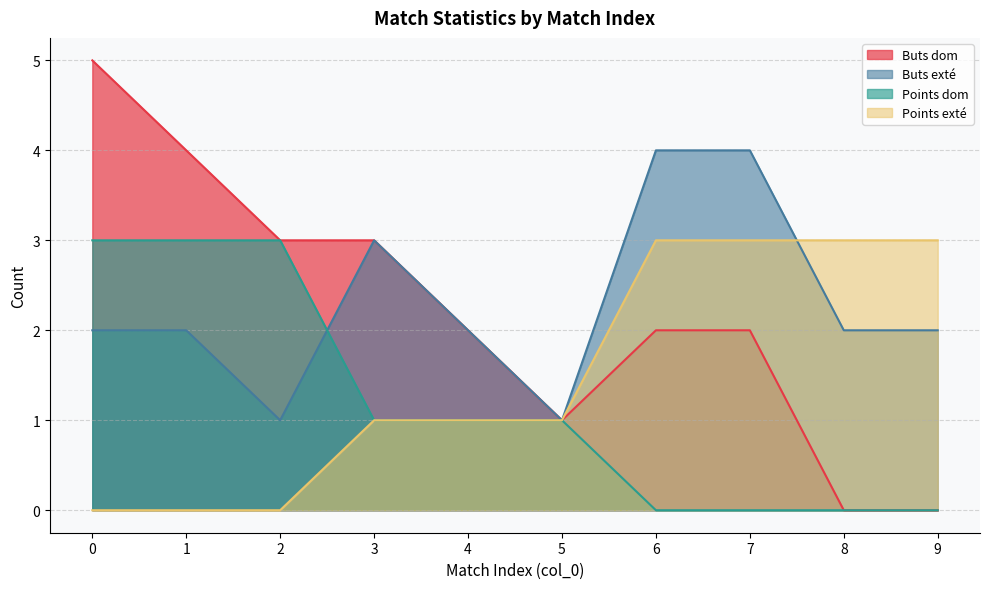

How many lines are shown in the chart?

4